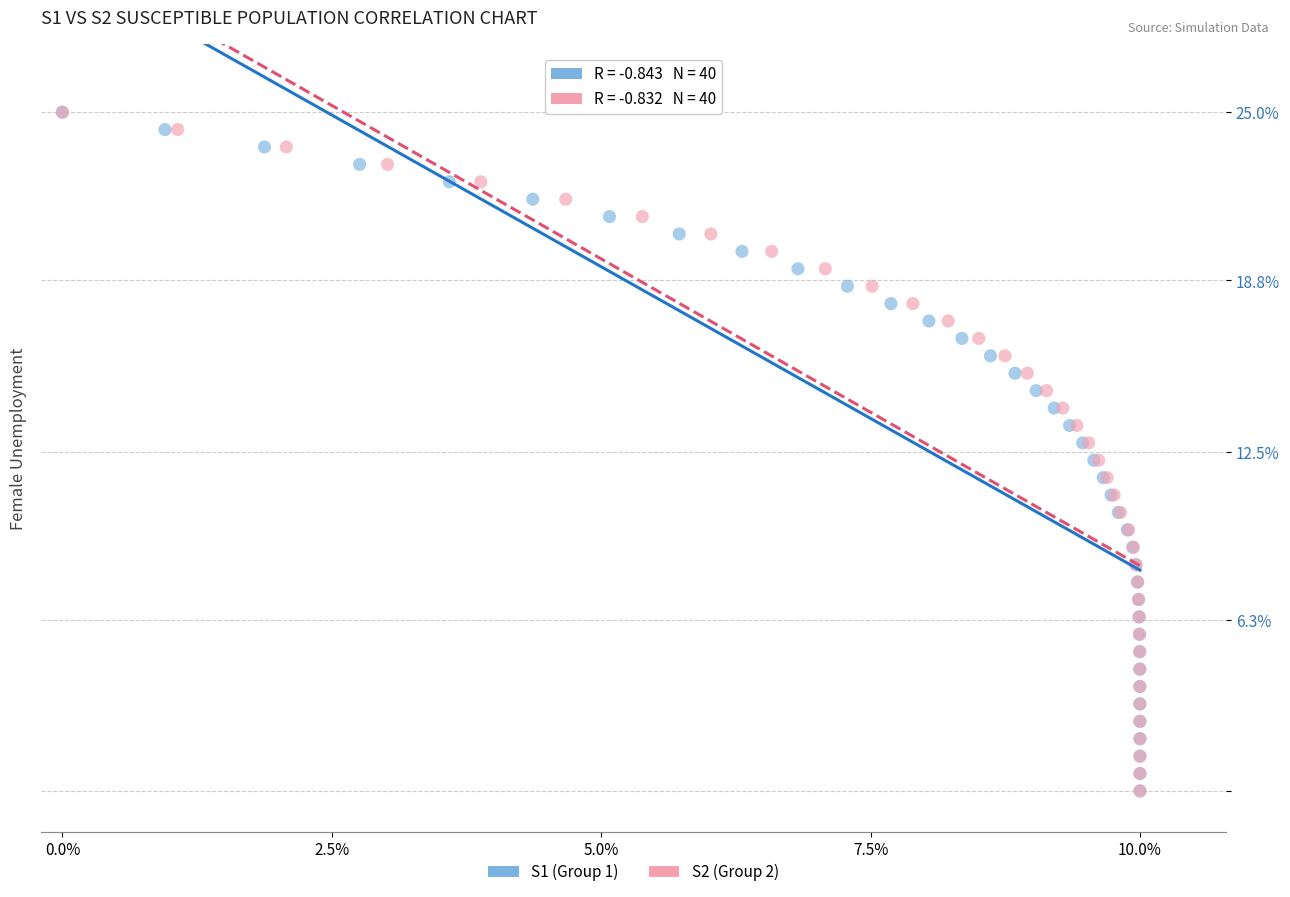

What are all the series names shown in the legend?

S1 (Group 1), S2 (Group 2)